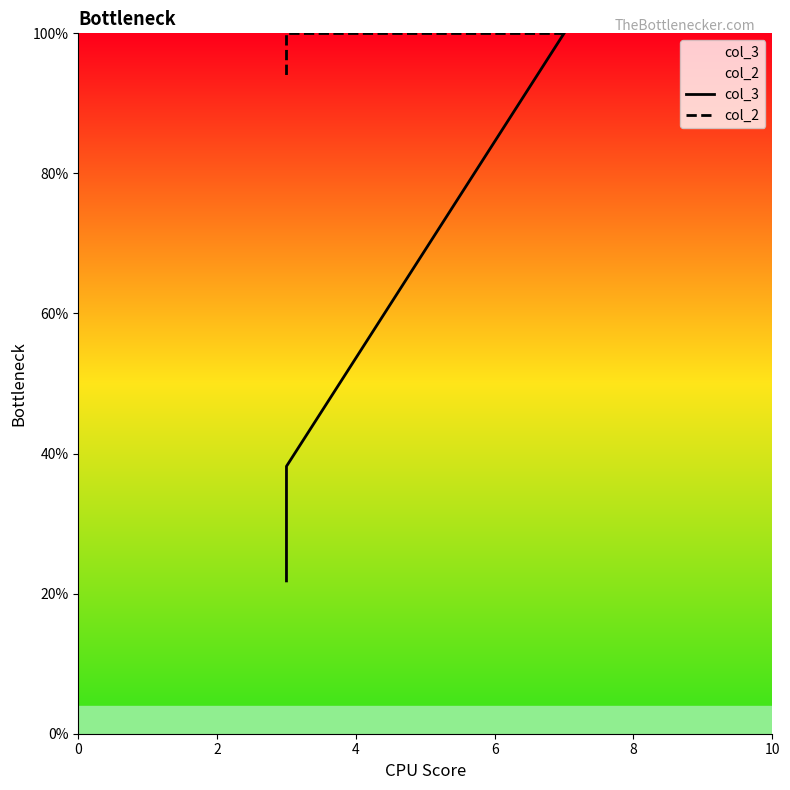

True or false: col_3 and col_2 cross at least once.

False